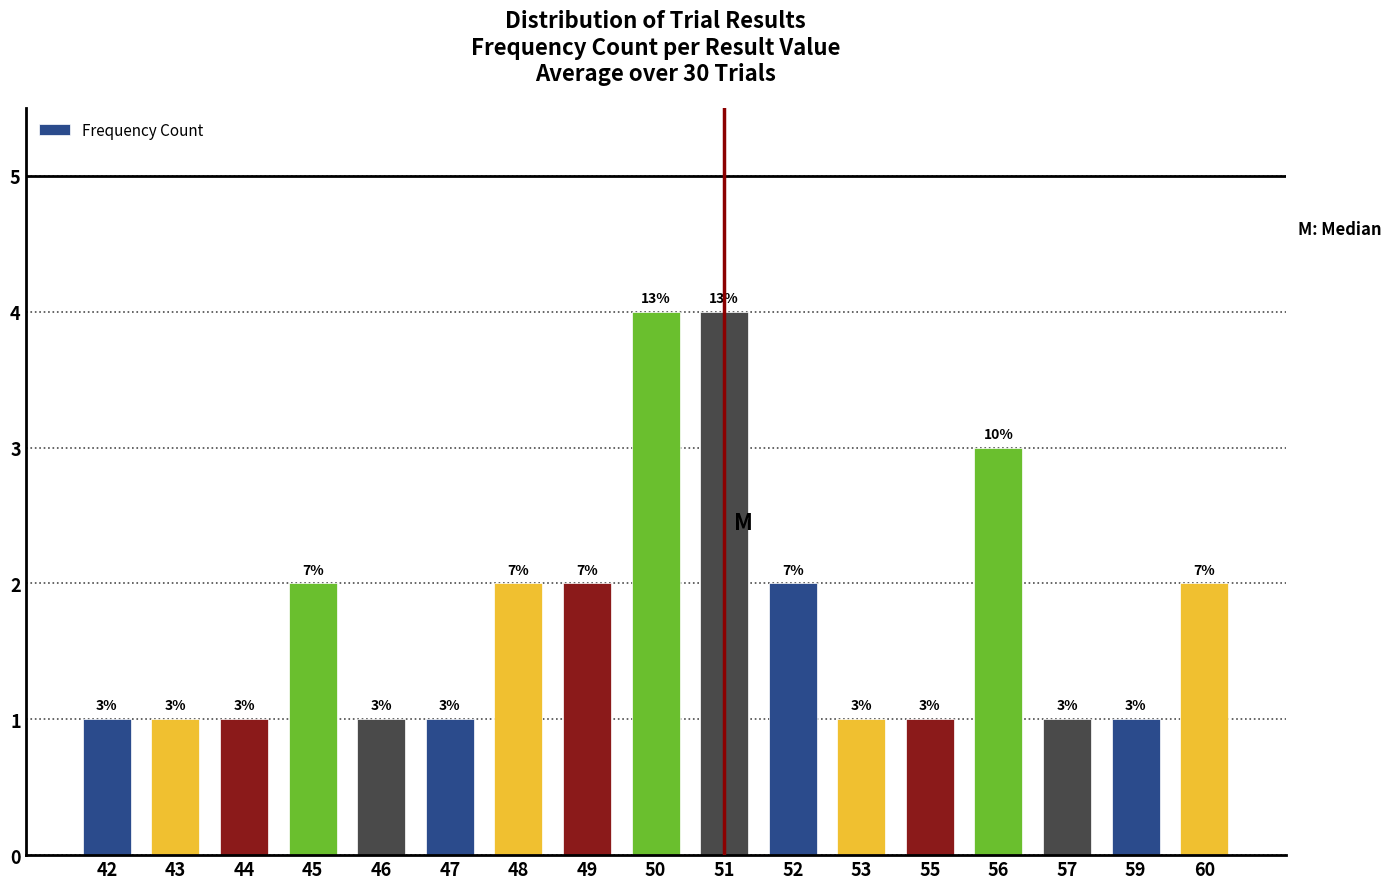

What is the approximate value at 44?

1